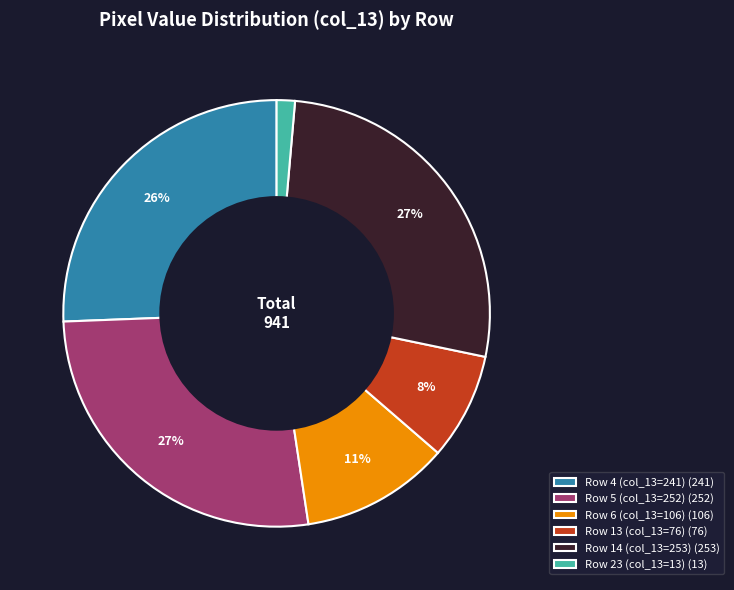

To the nearest percent, what percentage of the pie is Row 13 (col_13=76) (76)?

8%